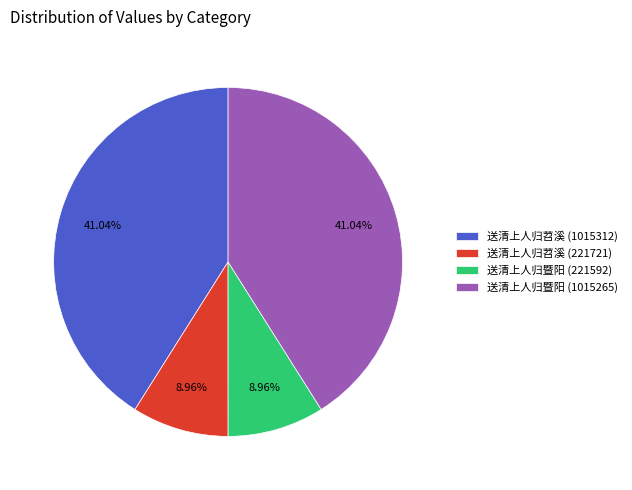

Which has a higher value, 送清上人归苕溪 (1015312) or 送清上人归苕溪 (221721)?

送清上人归苕溪 (1015312)